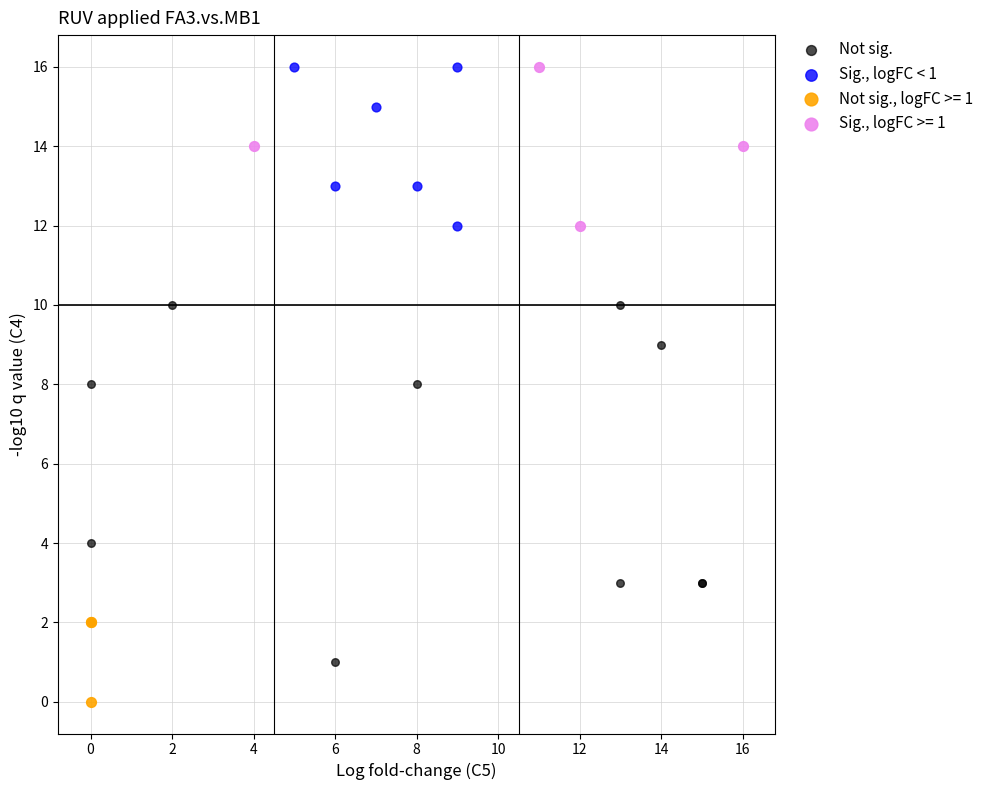

What are all the series names shown in the legend?

Not sig., Sig., logFC < 1, Not sig., logFC >= 1, Sig., logFC >= 1